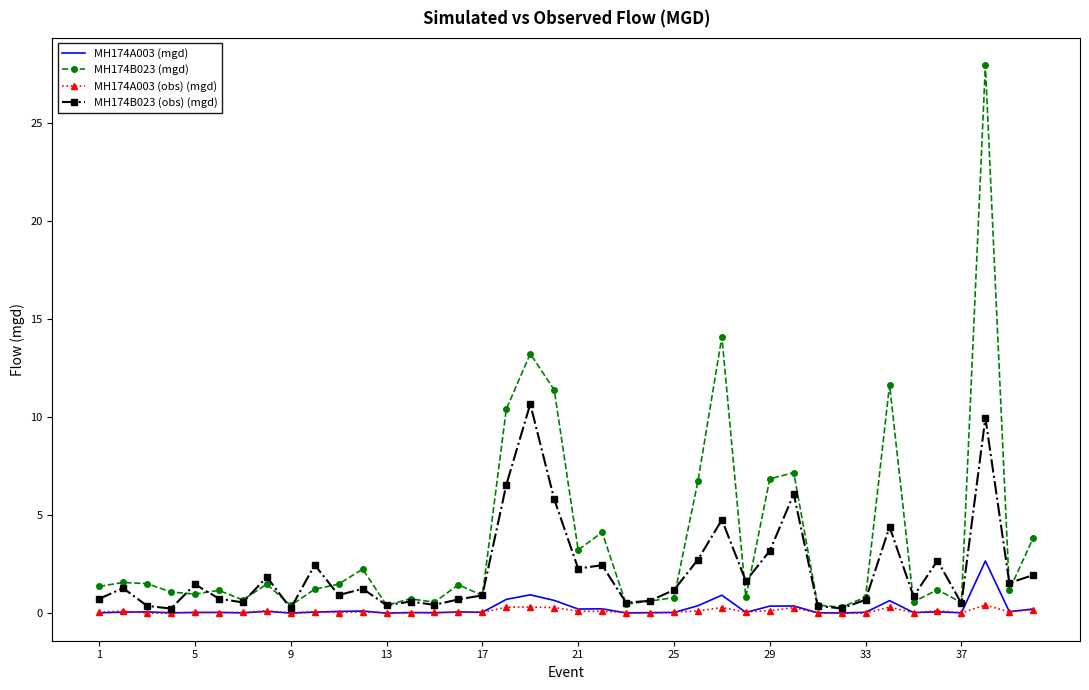

Which series has the largest total across all categories?

MH174B023 (mgd)